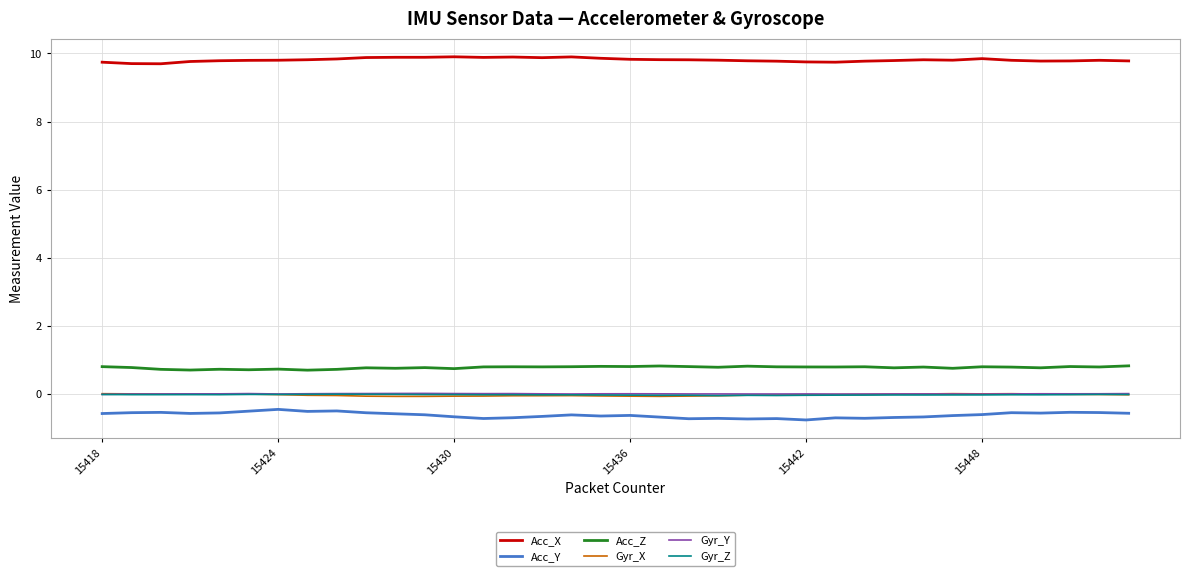

What is the sum of all Acc_Y values?

-22.0